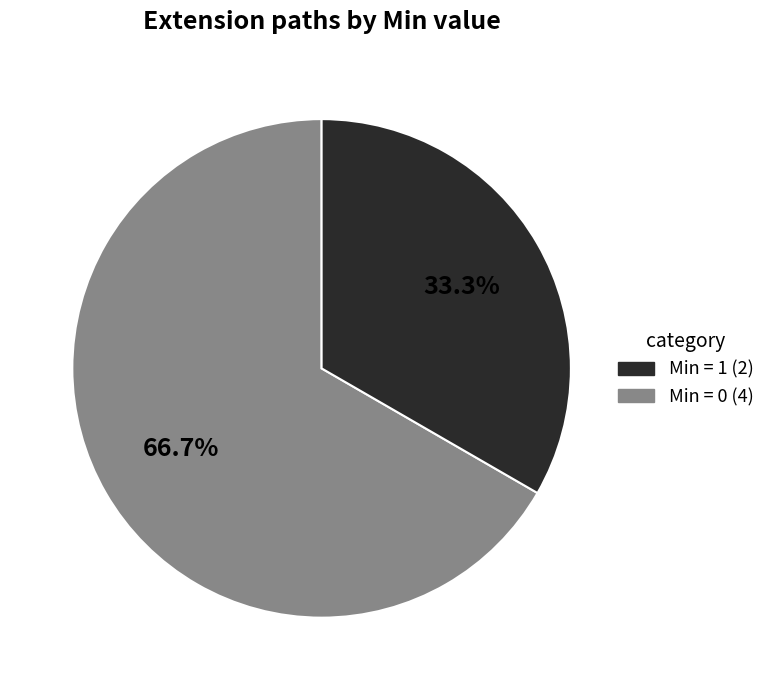

Is there any slice that represents more than half of the pie?

Yes